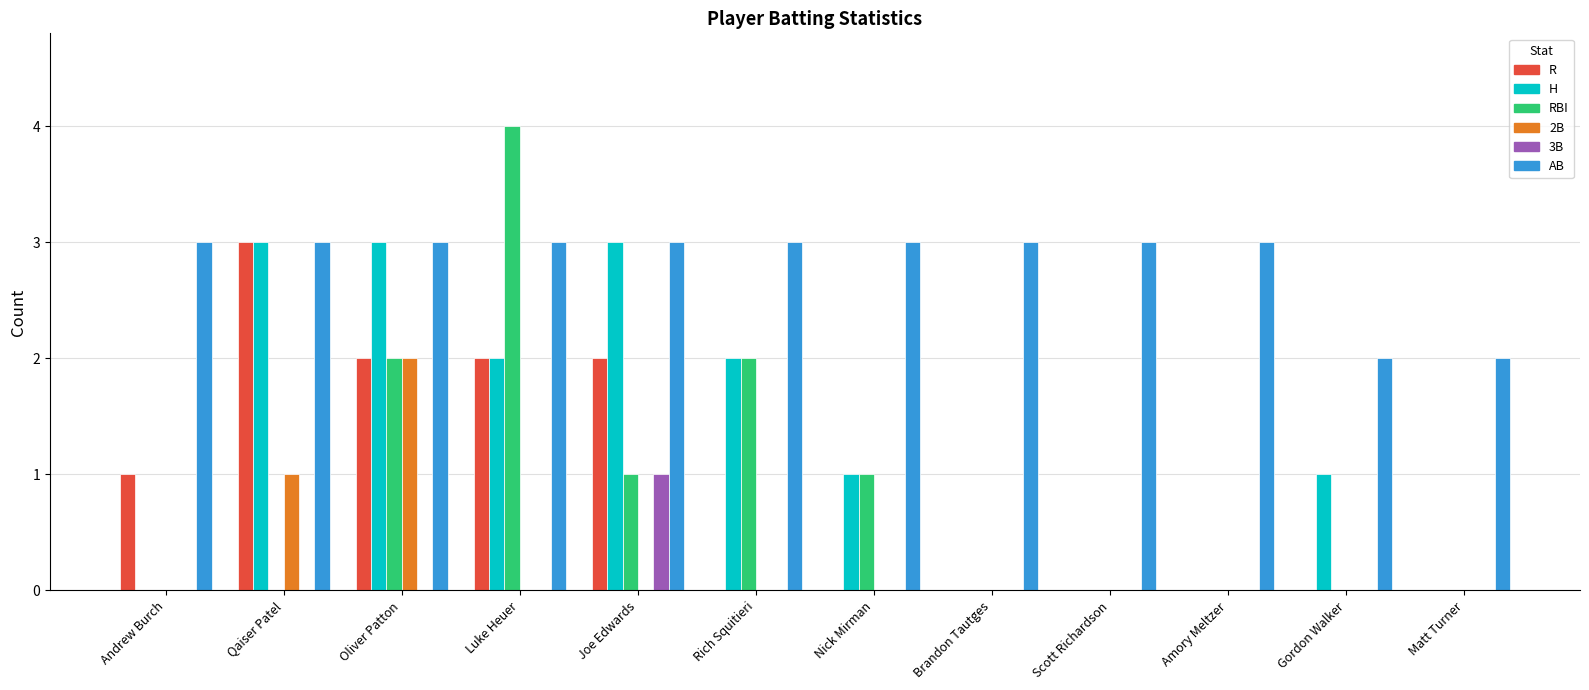

Which series changed the most between Luke Heuer and Nick Mirman?

RBI